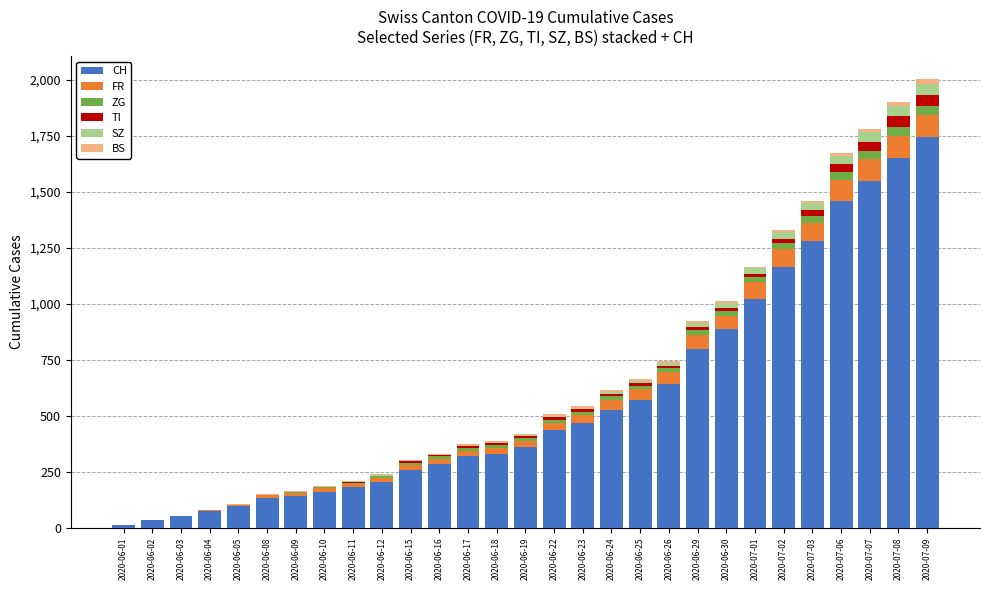

What is the maximum value for CH?

1743